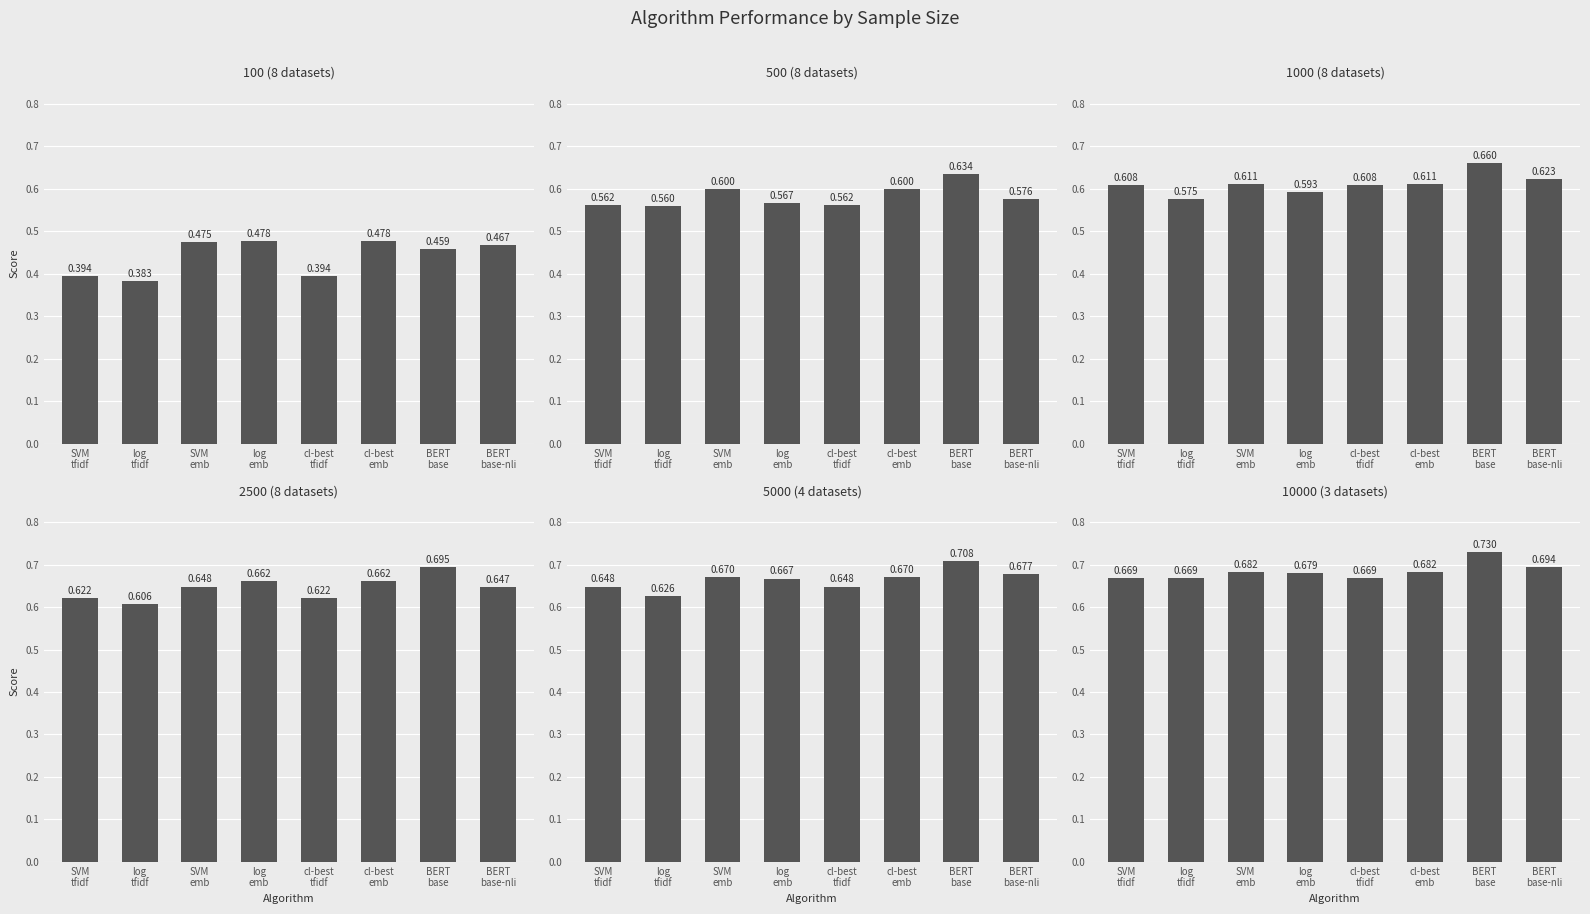

What is the label of the 7th bar from the right?

log
tfidf